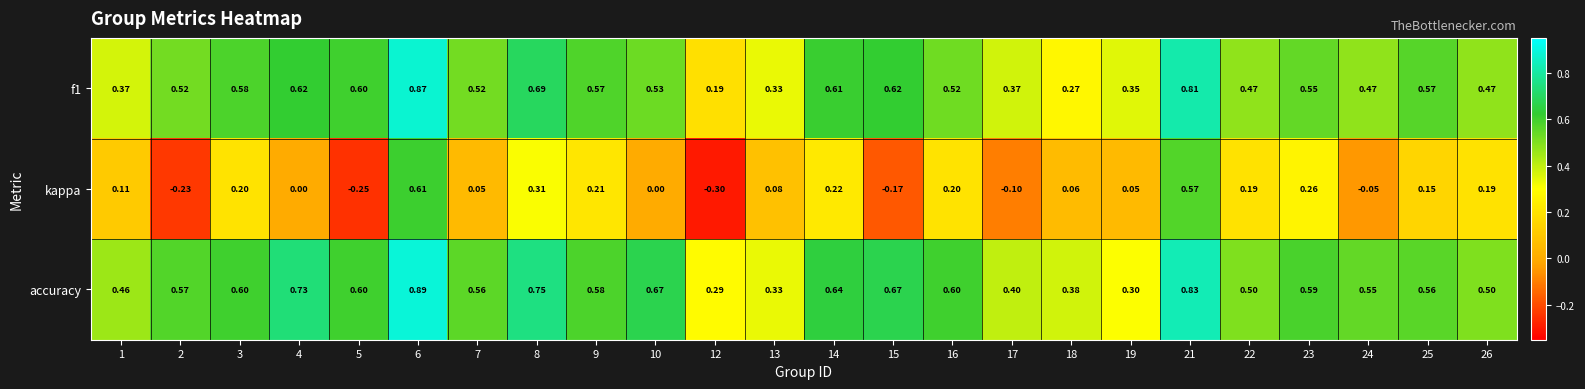

Which series has the largest total across all categories?

accuracy